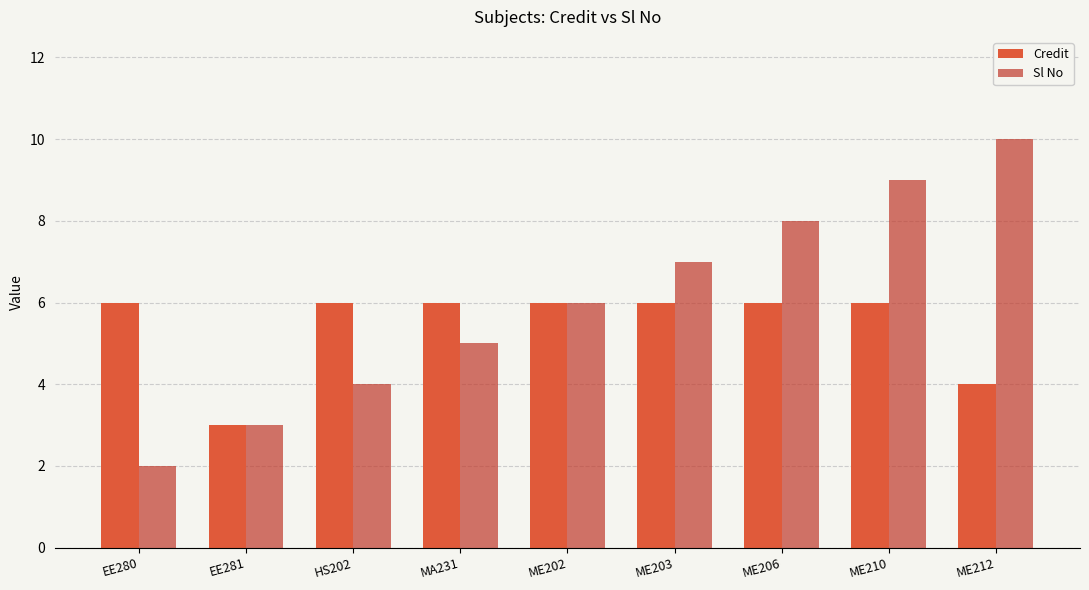

Which label corresponds to the smallest value in the chart?

EE280